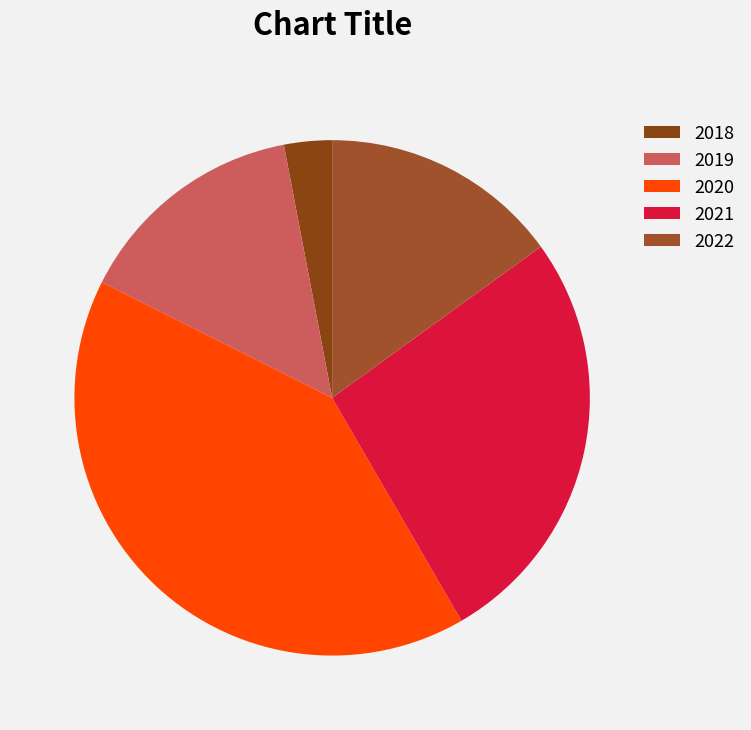

What is the change in value from 2019 to 2022?

+1